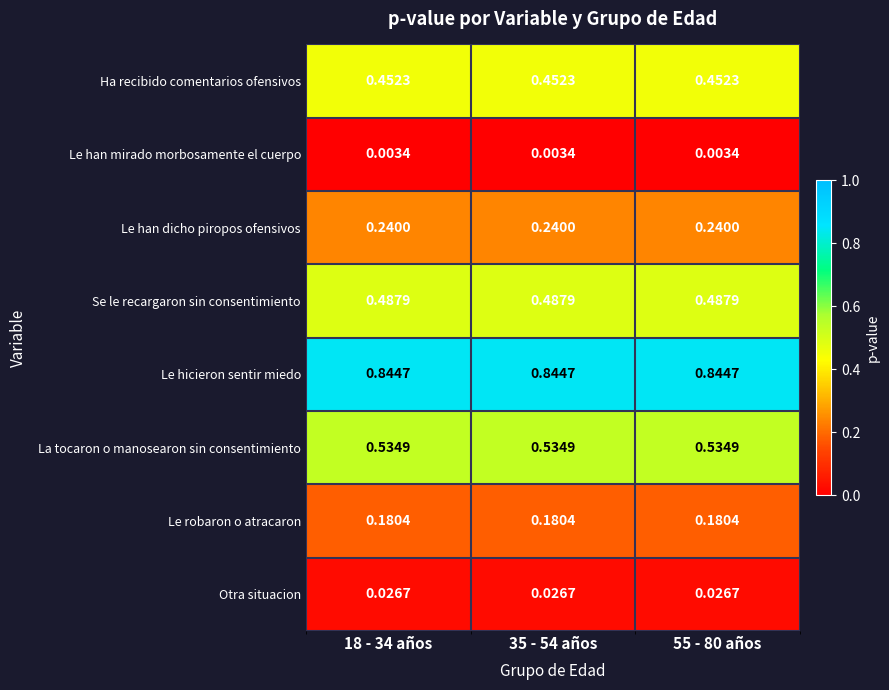

Is the value of Otra situacion at 18 - 34 años greater than the value of Se le recargaron sin consentimiento at 55 - 80 años?

No